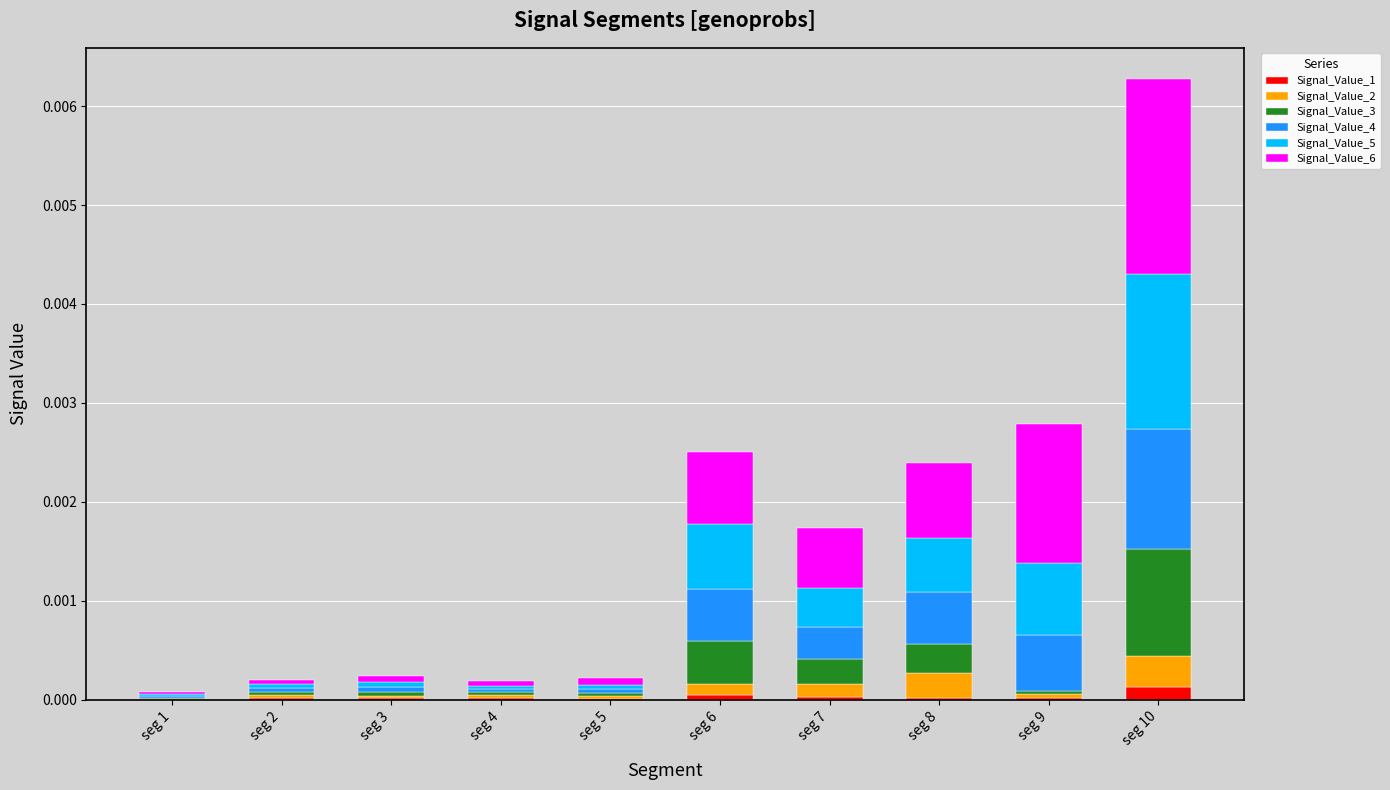

At which category is the sum across all series the highest?

seg 10